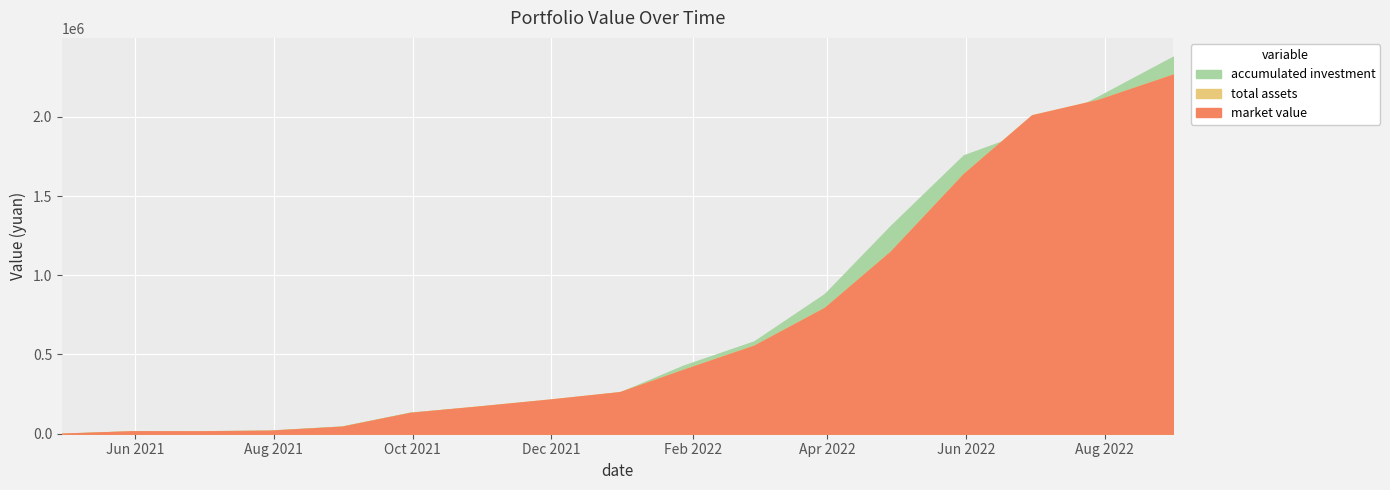

How many lines are shown in the chart?

3